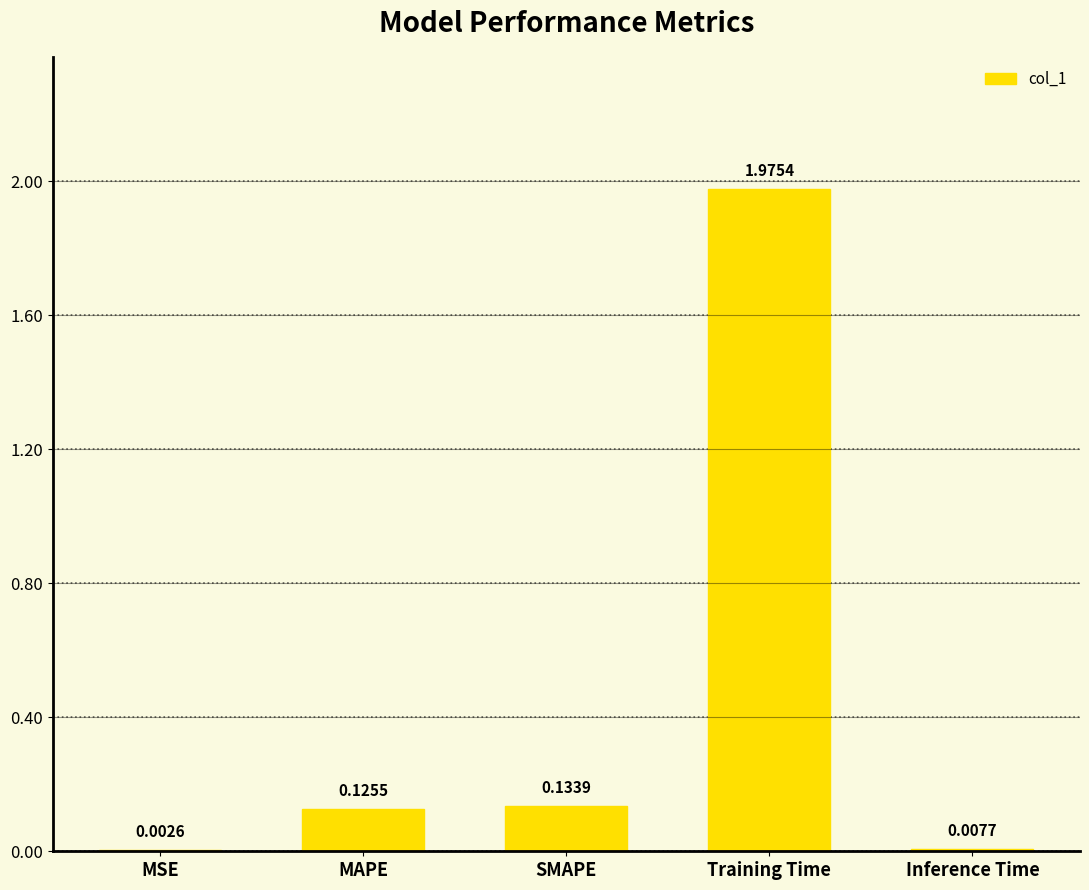

Where is the data nearest to the value 0?

MSE